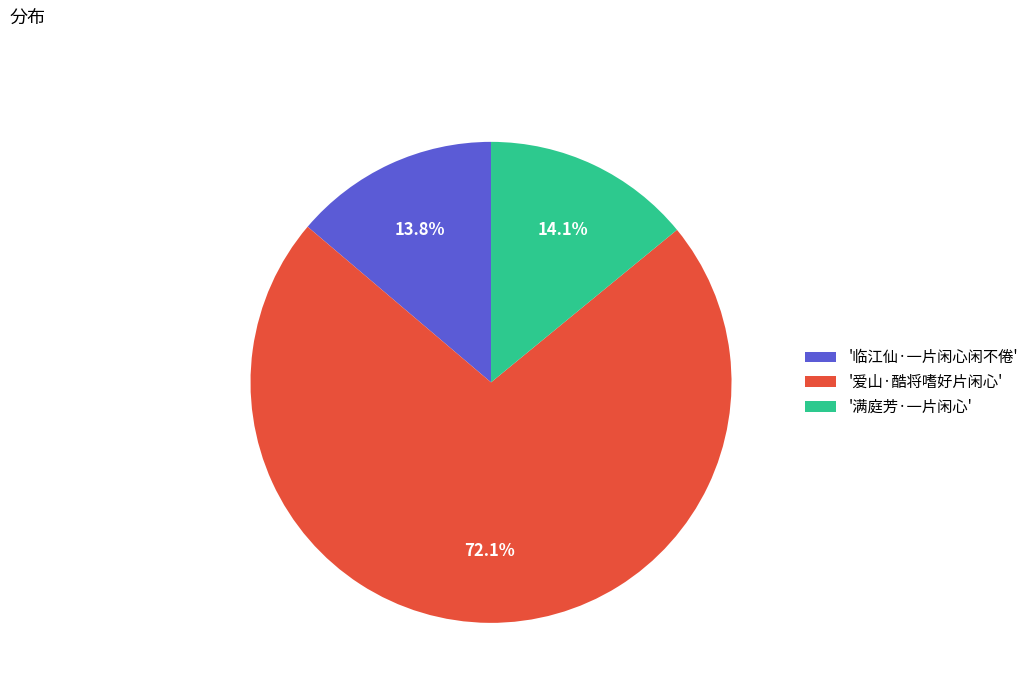

What is the largest slice in the pie chart?

'爱山·酷将嗜好片闲心'